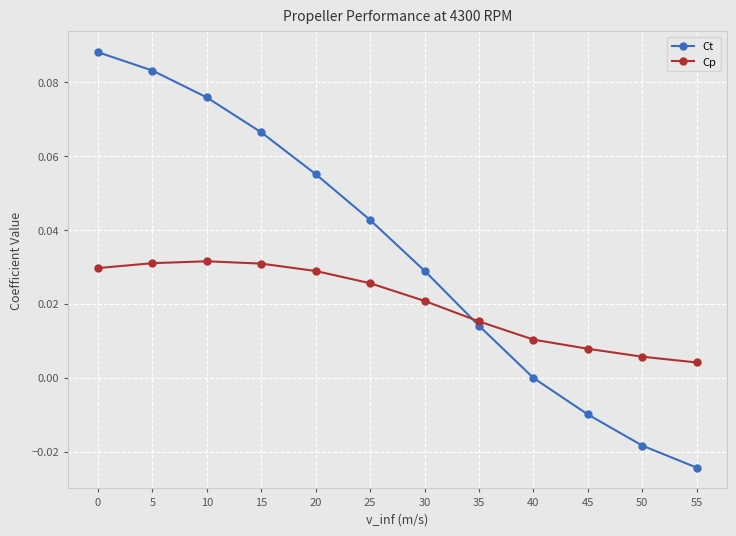

How many intersections are there between Ct and Cp?

1